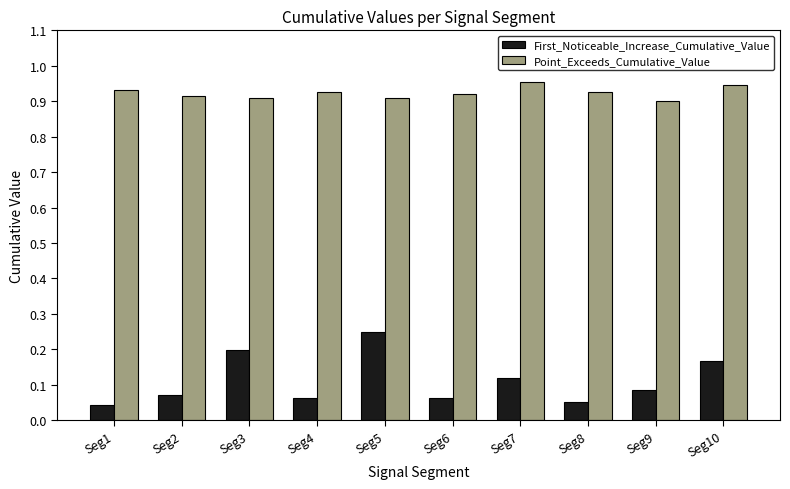

Which series has the largest range (max minus min)?

First_Noticeable_Increase_Cumulative_Value